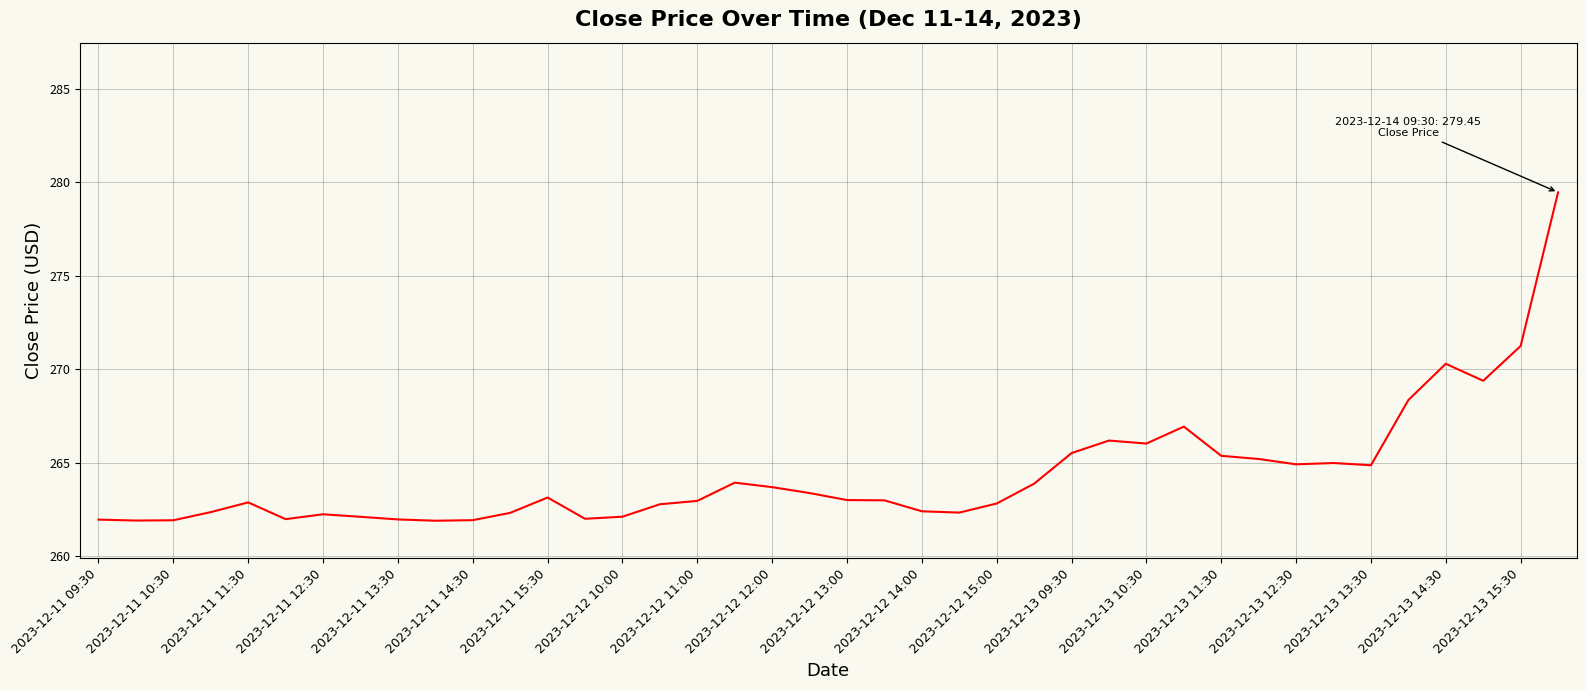

What is the minimum value shown in the chart?

261.9